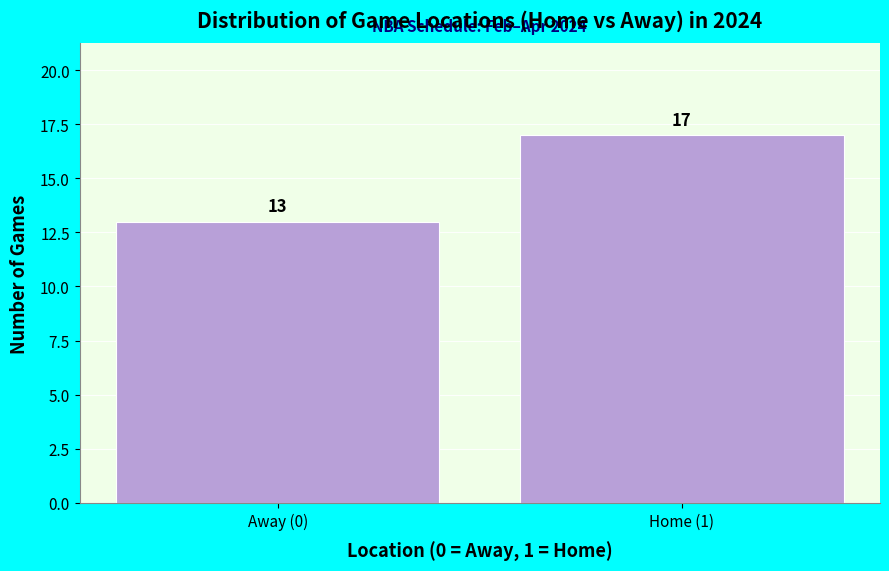

Reading left to right, what are all the values shown in this chart?

13	17